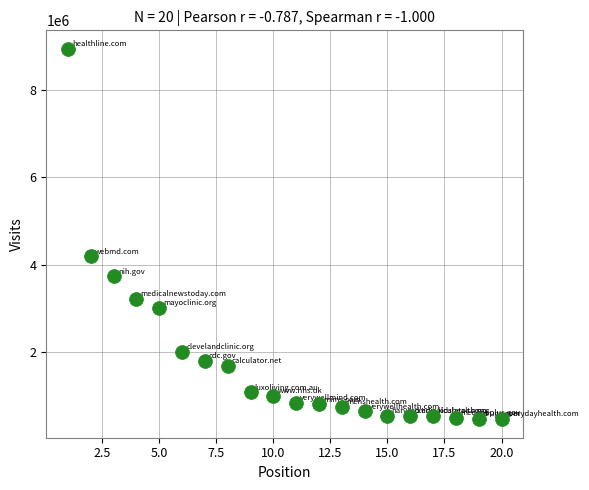

What is the range of X values (max minus min)?

19